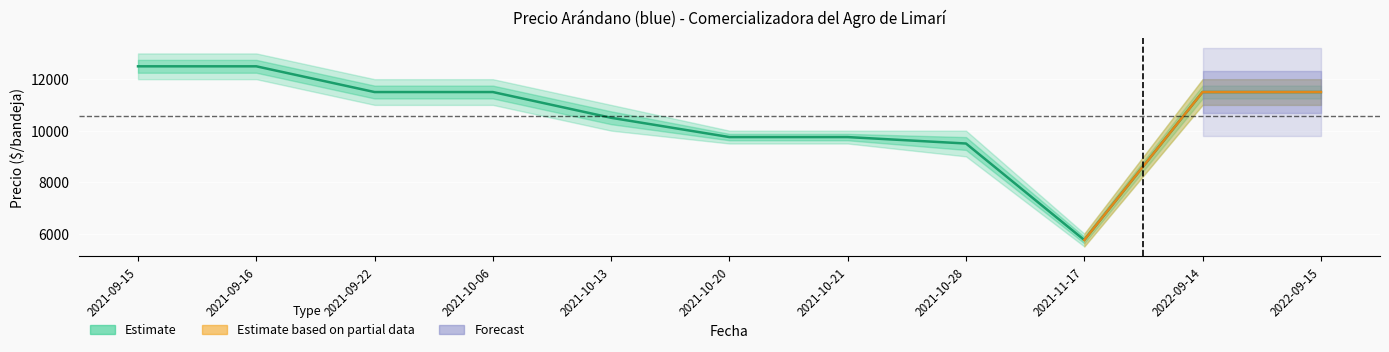

How many values in the Precio minimo series are below 11000?

5